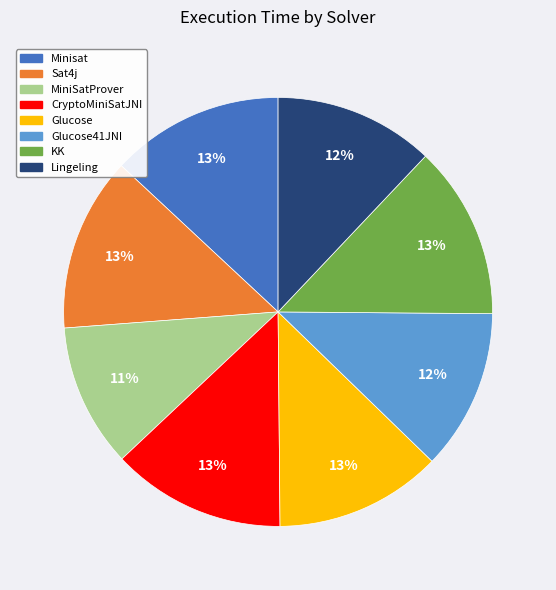

Count the number of slices in the pie.

8